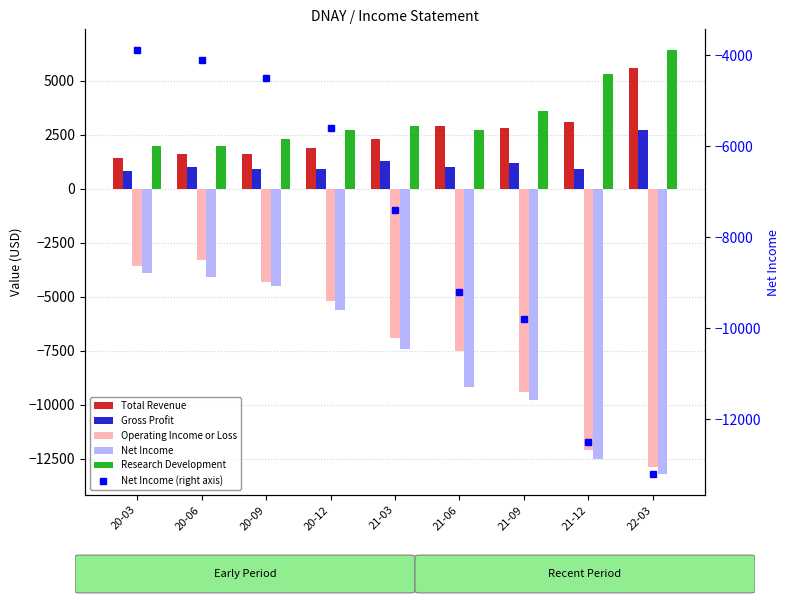

Rank the series by their maximum value, from lowest to highest.

Net Income, Net Income (right axis), Operating Income or Loss, Gross Profit, Total Revenue, Research Development